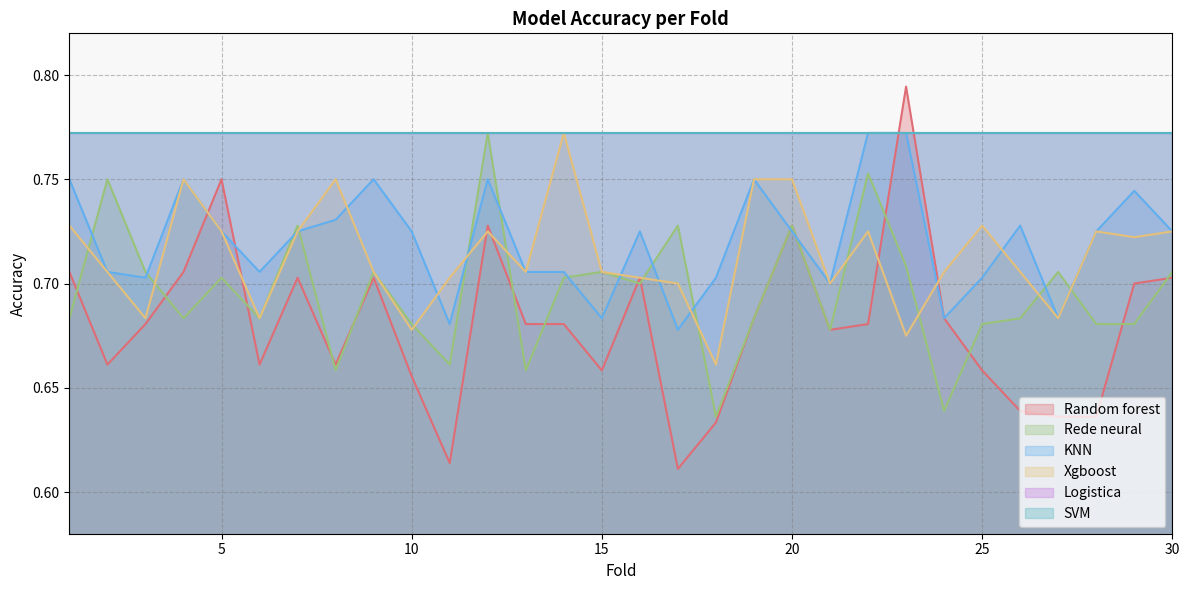

Does the chart have visible grid lines?

Yes